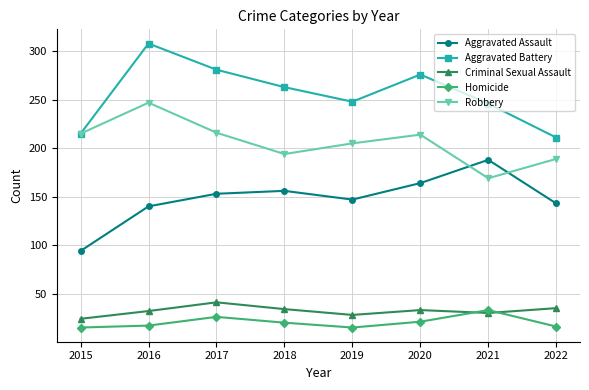

True or false: Aggravated Assault and Criminal Sexual Assault intersect in this chart.

False